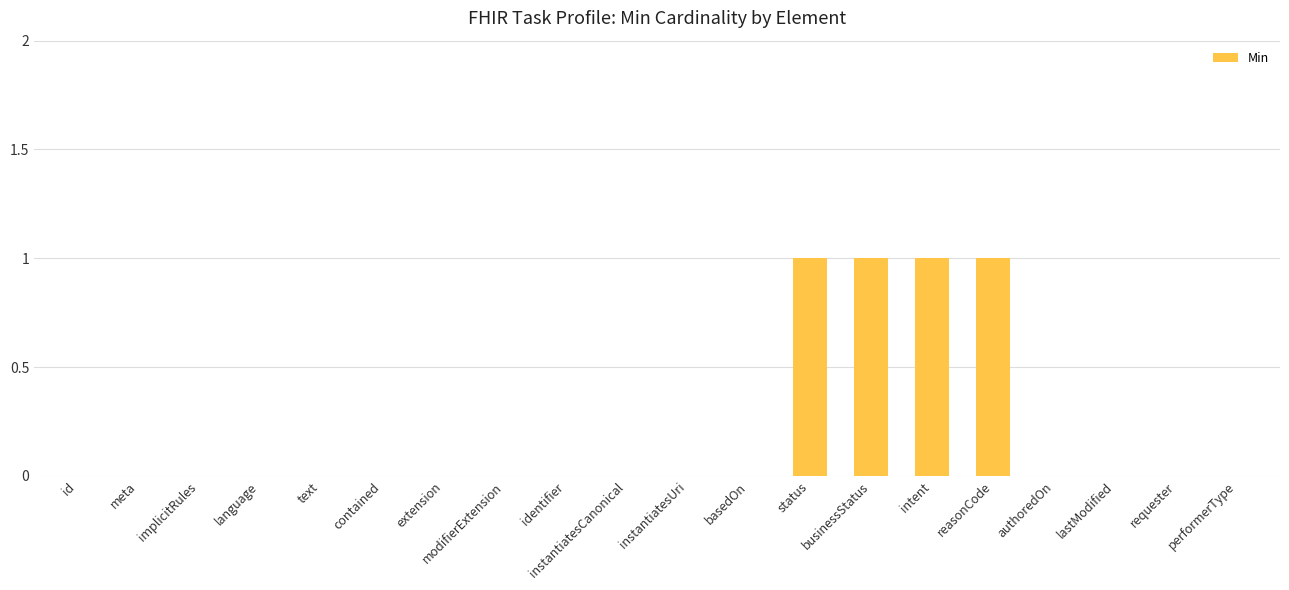

Count the number of data series in this chart.

1